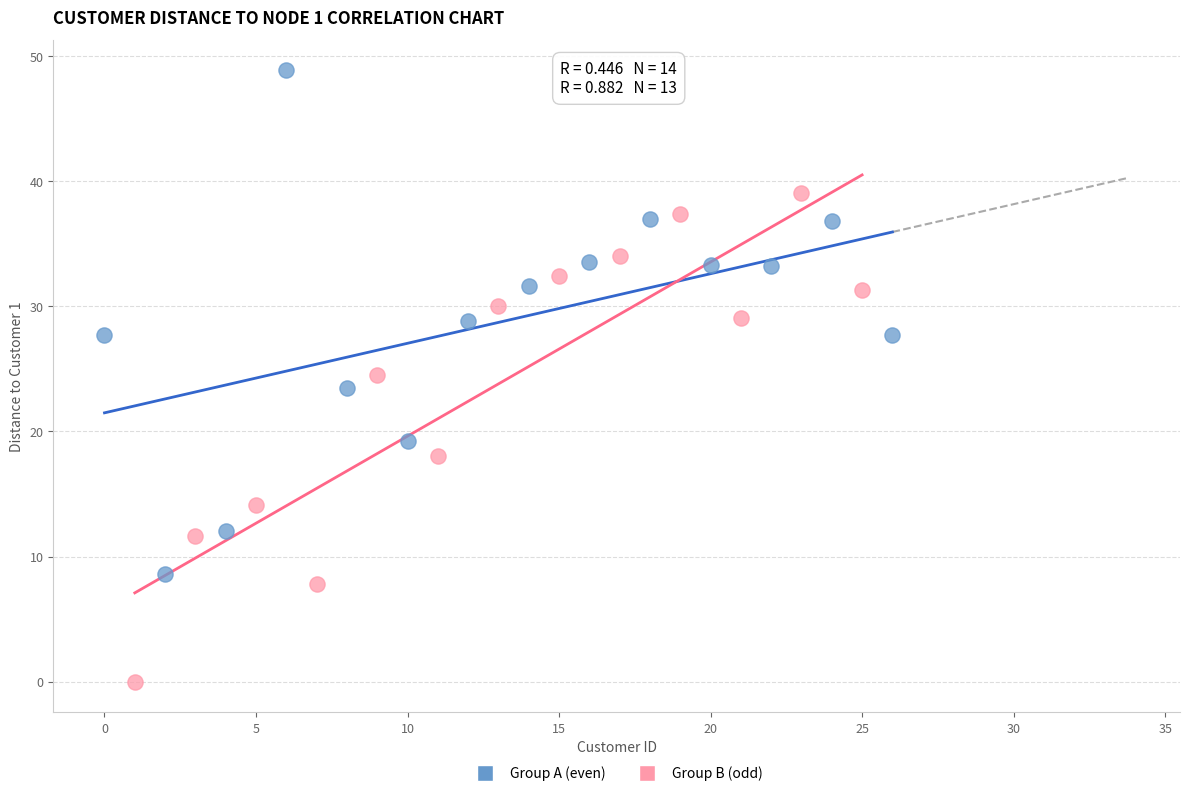

Which series reaches the minimum Y coordinate?

Group B (odd)